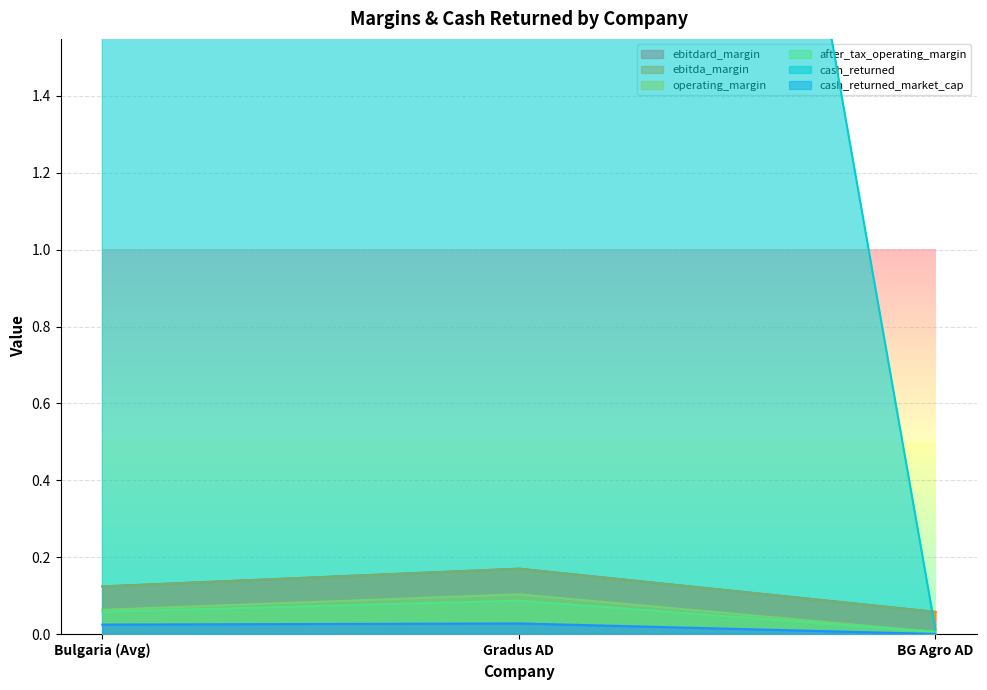

Which series has the largest total across all categories?

cash_returned